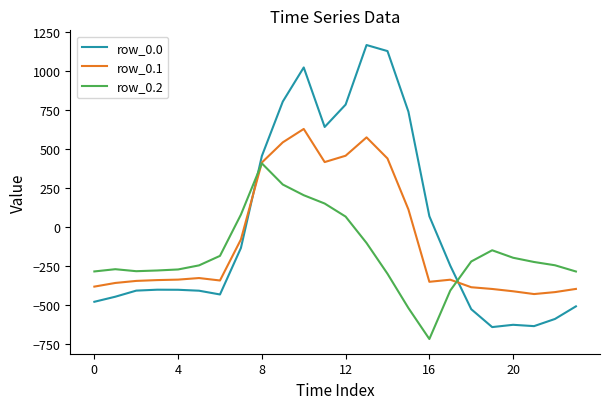

What is the lowest value of the row_0.0 series?

-644.5